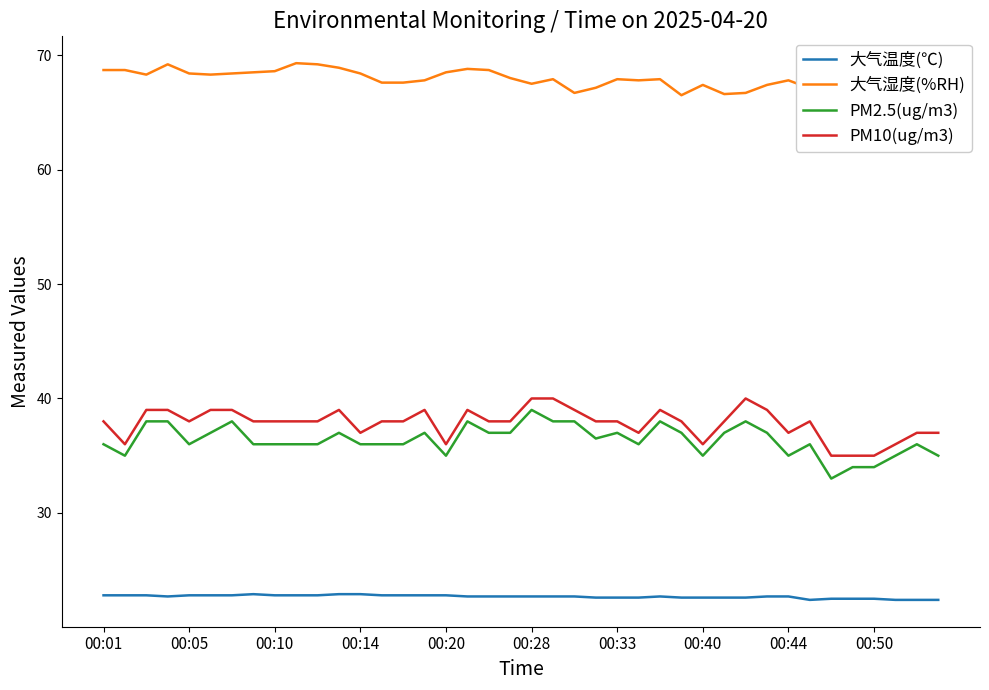

True or false: 大气湿度(%RH) and PM10(ug/m3) intersect in this chart.

False